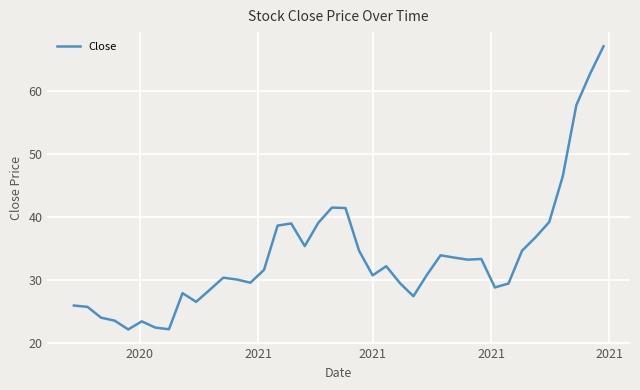

What is the difference between the maximum and minimum values?

45.1